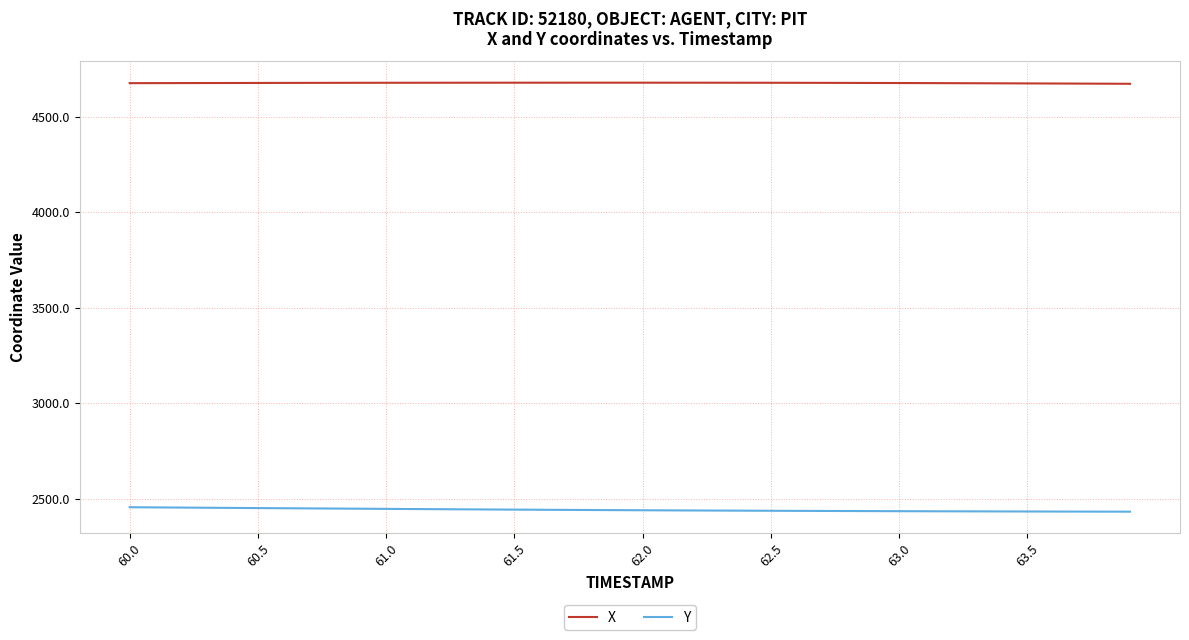

True or false: X and Y intersect in this chart.

False